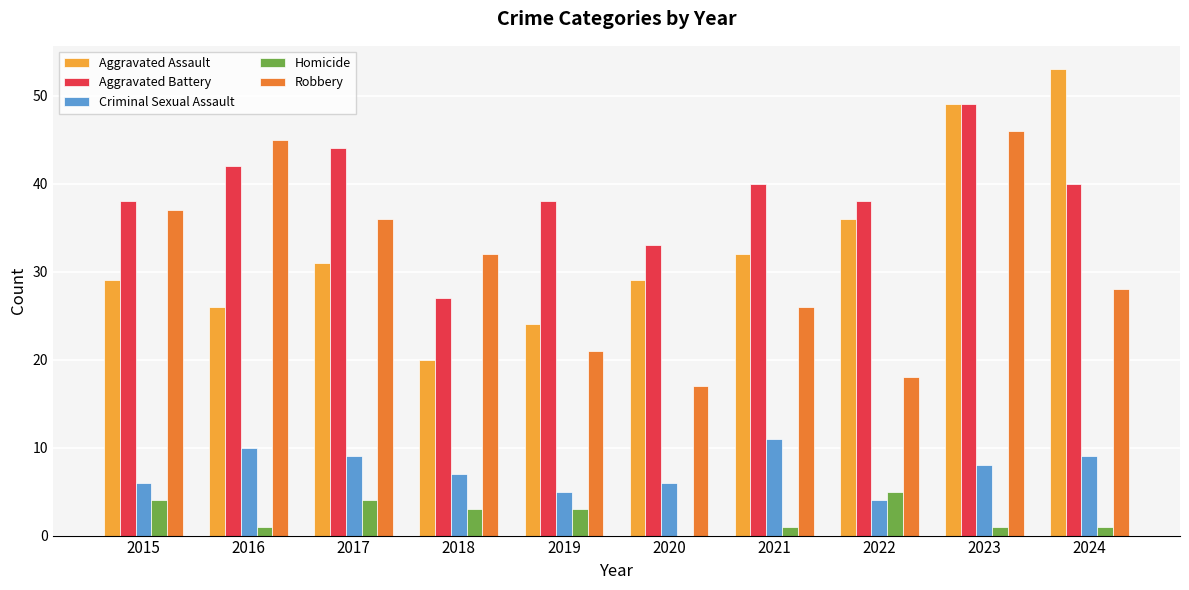

What are all the series names shown in the legend?

Aggravated Assault, Aggravated Battery, Criminal Sexual Assault, Homicide, Robbery